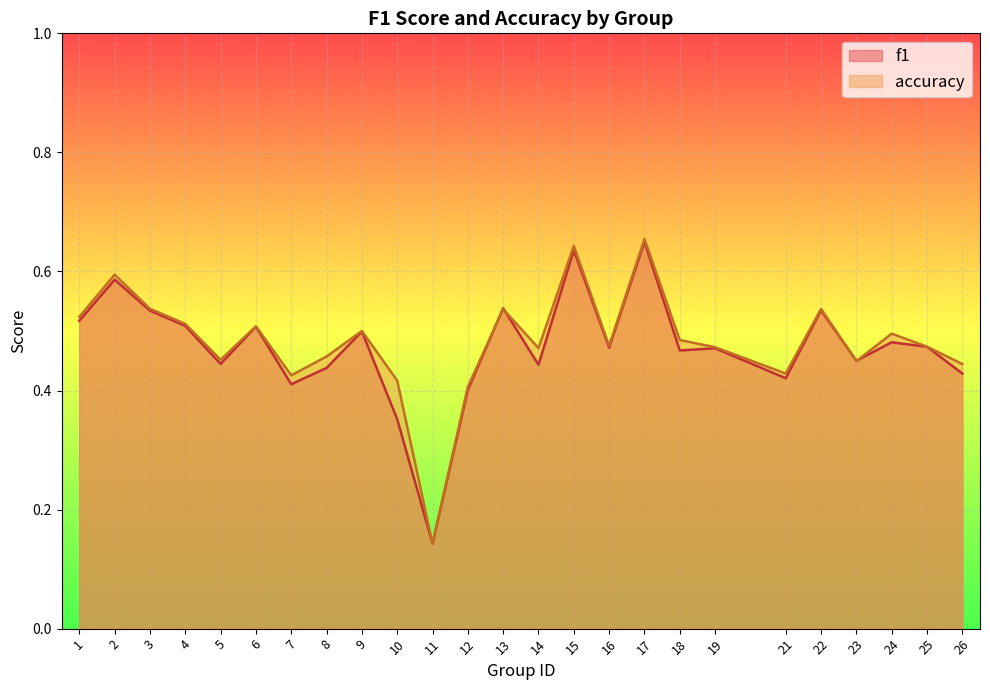

The value of f1 at 10 is 0.5. True or false?

False